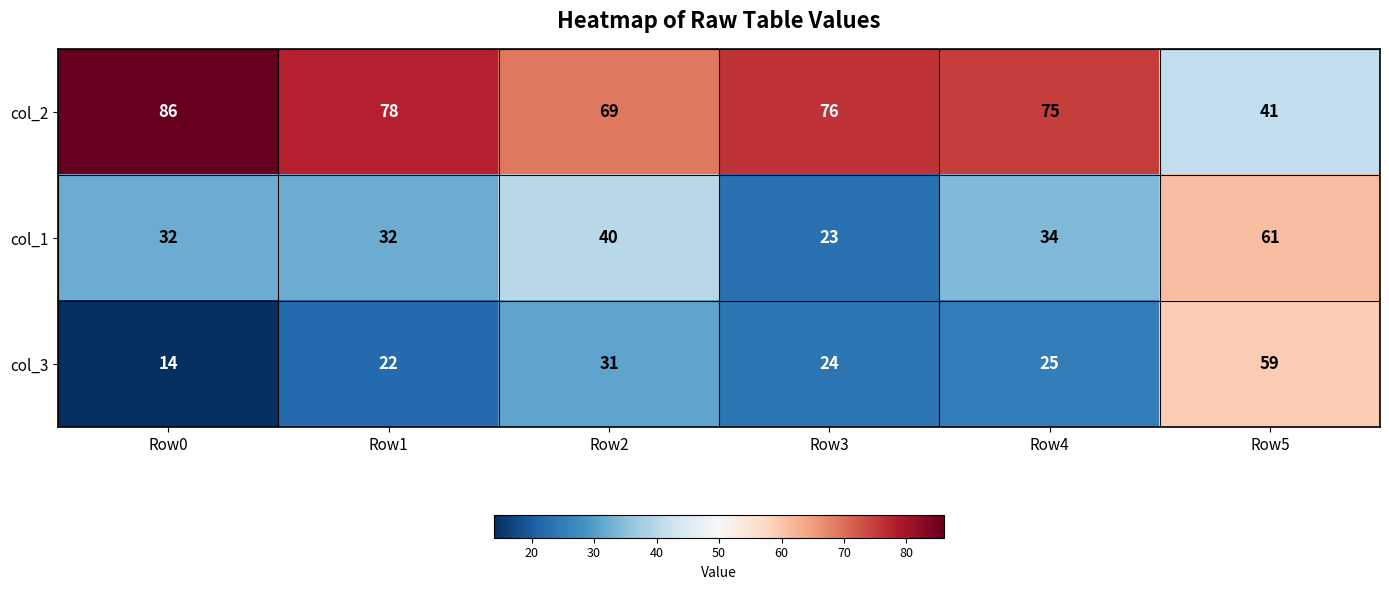

What is the difference between the highest and lowest values at Row0?

72